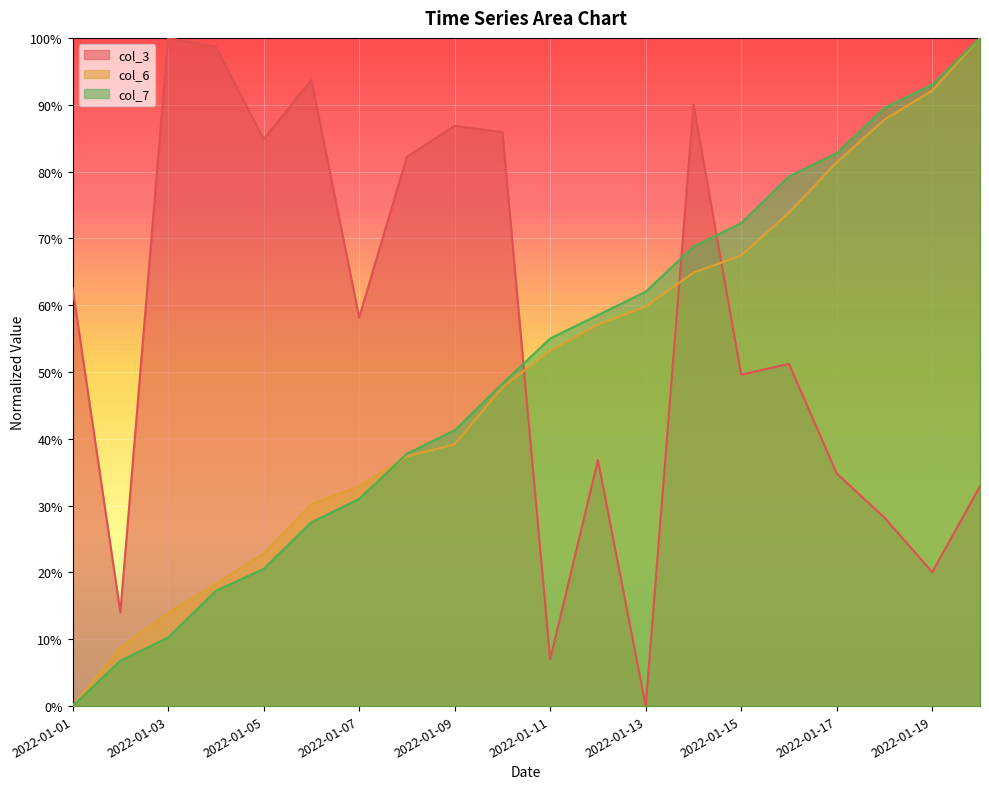

What is the spread (max minus min) of values at 2022-01-06?

0.7